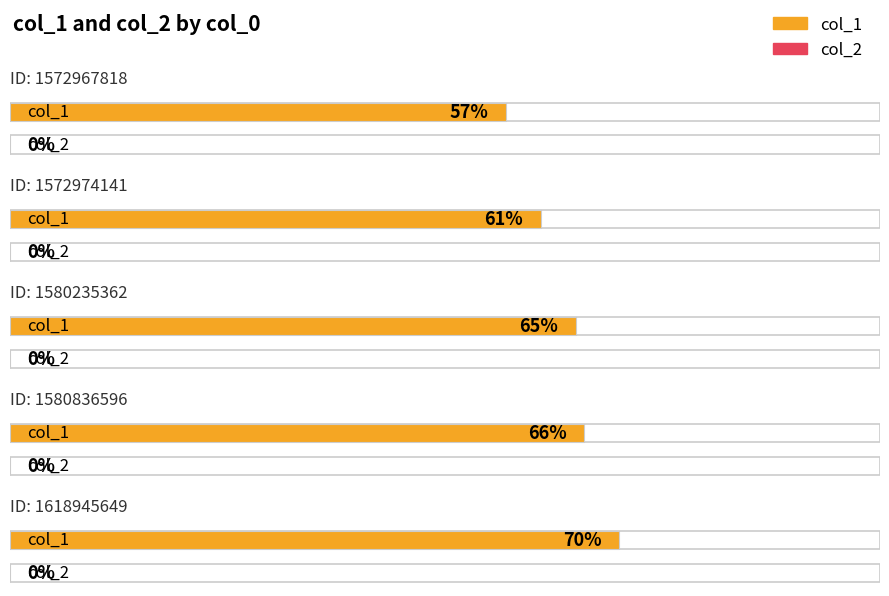

Are the bars grouped side by side (vs. stacked)?

Yes